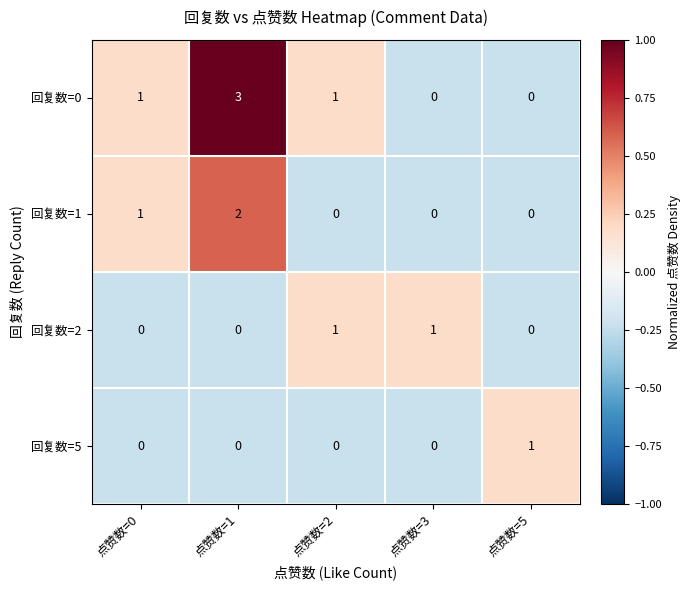

True or false: 回复数=0 has a value of 0 at 点赞数=2.

False